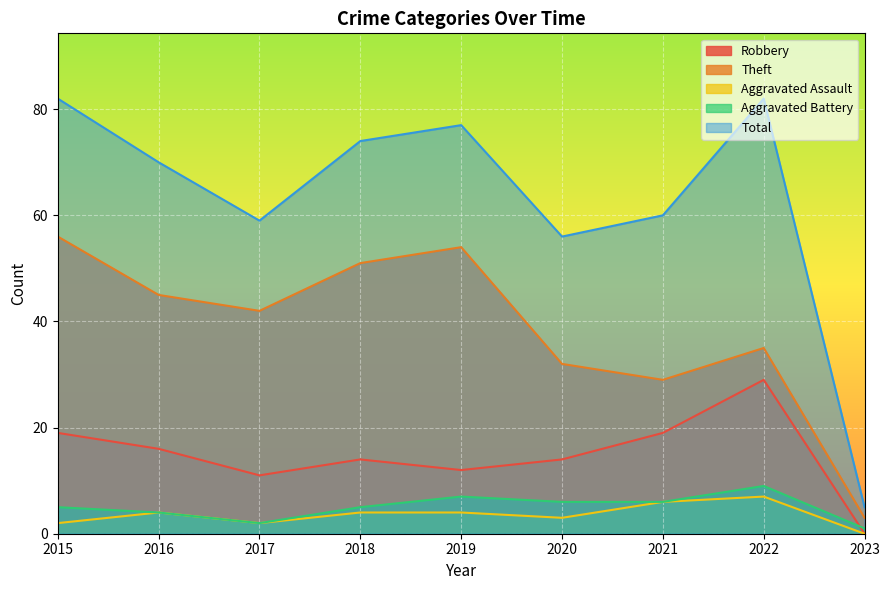

Which series has the largest range (max minus min)?

Total